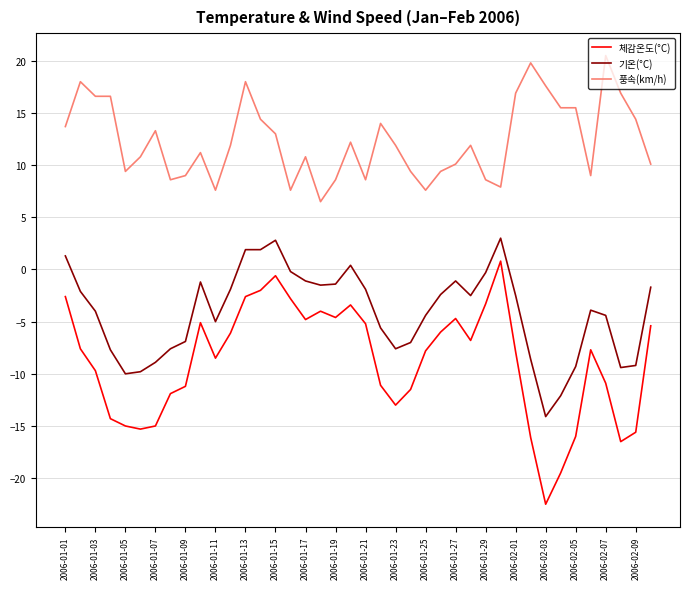

Which series has the widest spread of values?

체감온도(°C)